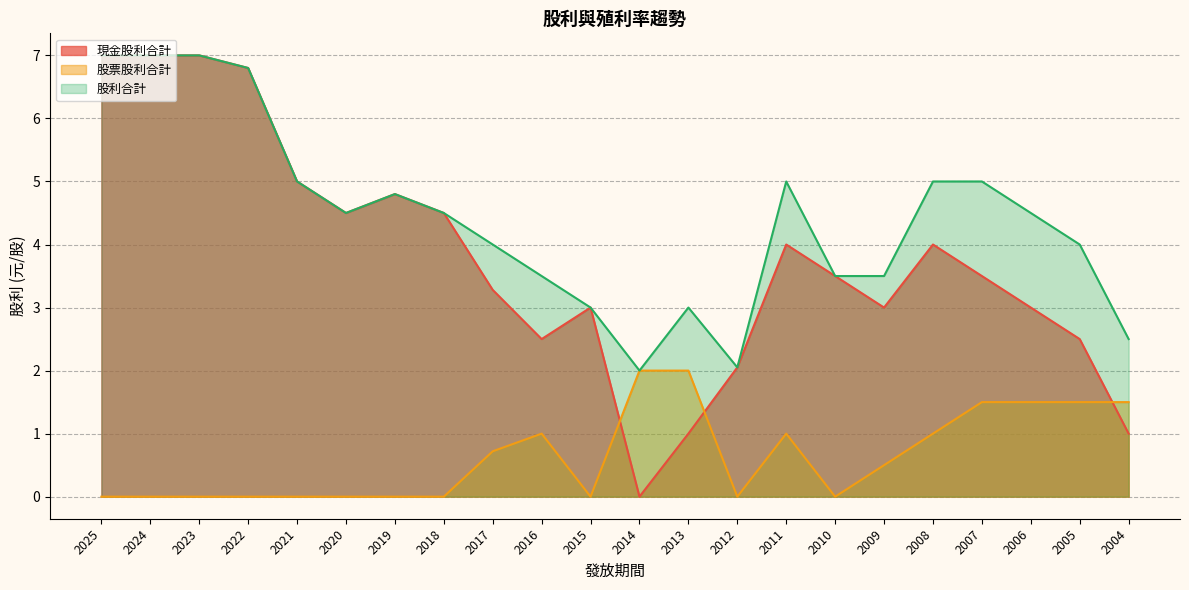

Between which two adjacent categories do 現金股利合計 and 股票股利合計 first intersect?

2015 and 2014